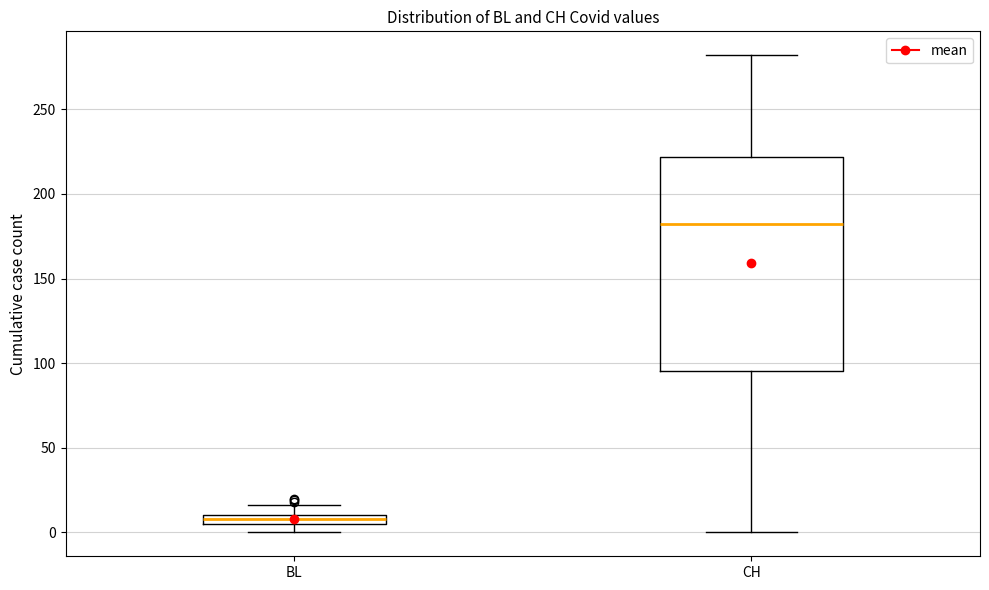

Where is the upper edge of the box for BL on the y-axis? The values are not printed on the chart, so give them approximately, as read against the axis.

10